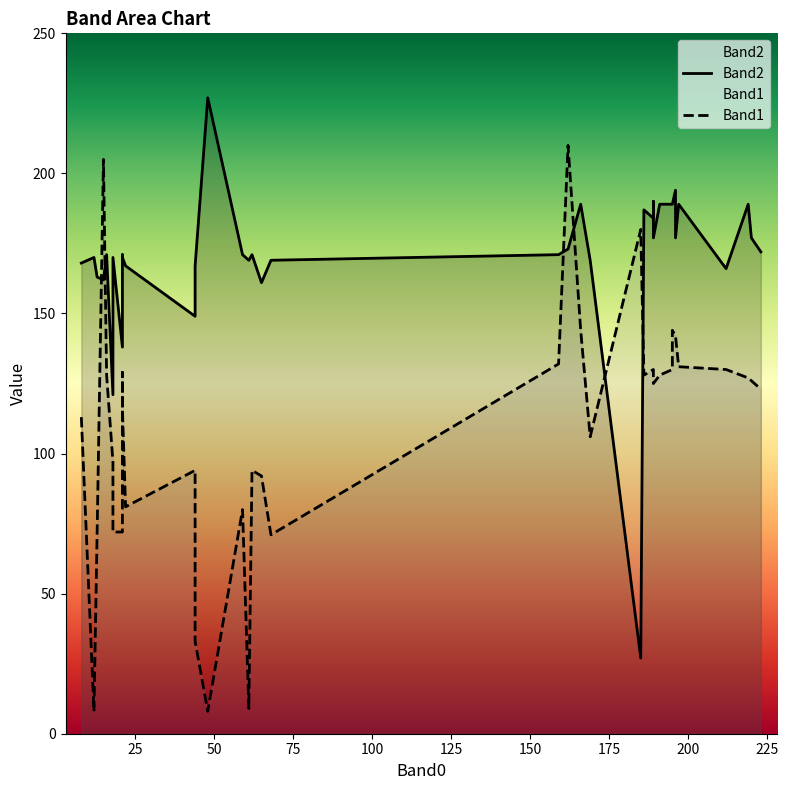

List the series in order of their peak value, lowest first.

Band1, Band2